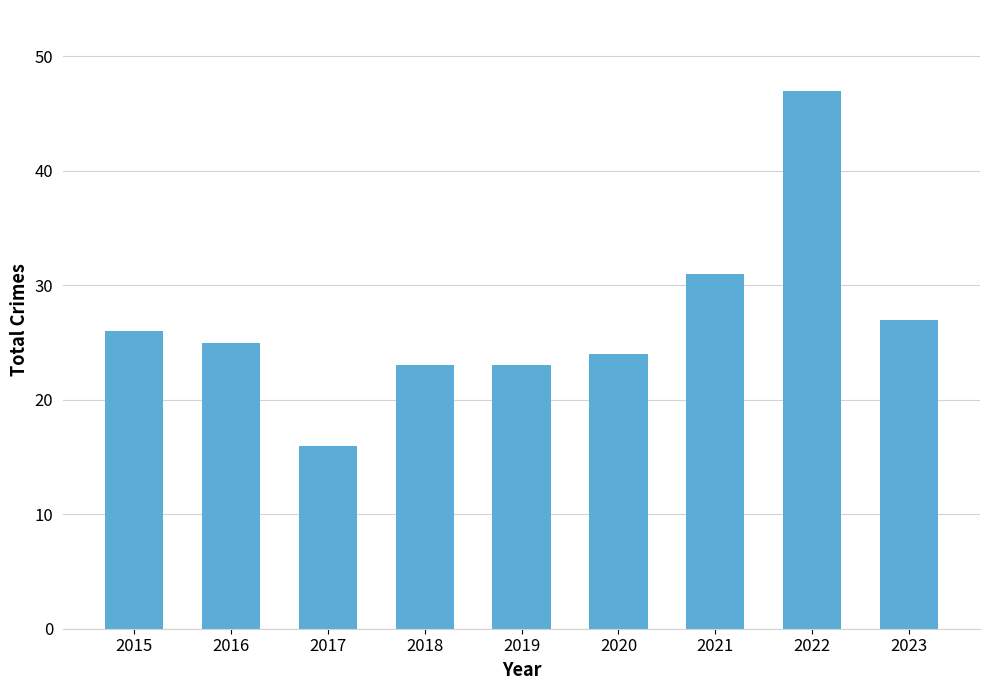

Which category has the highest value across all series?

2022